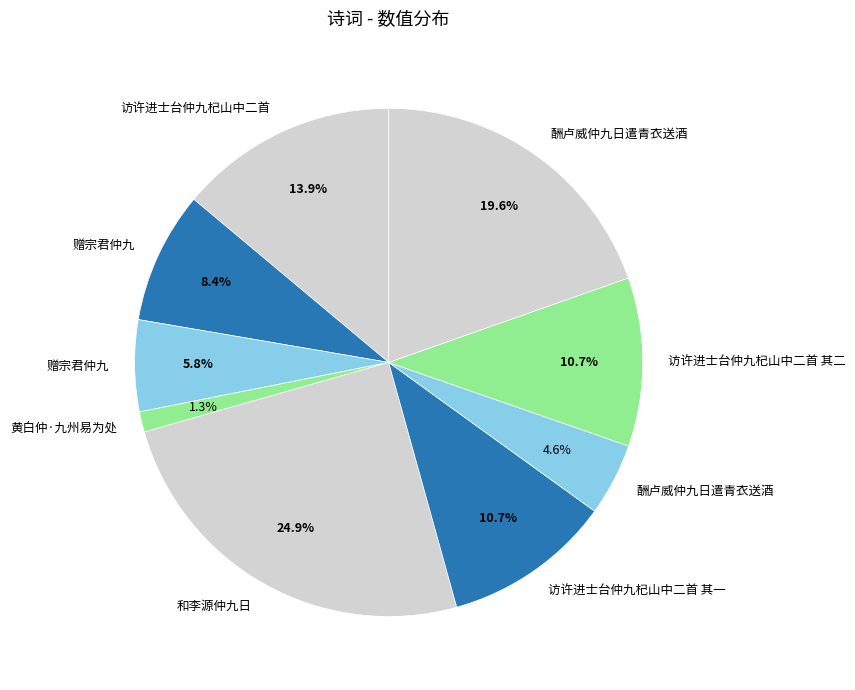

How many slices are in this pie chart?

9